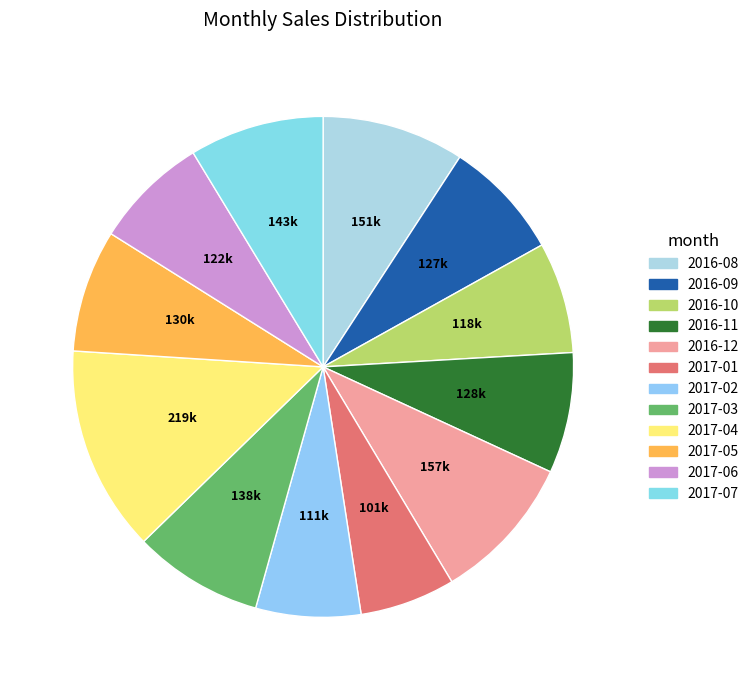

What is the ratio of the value at 2017-04 to the value at 2017-02?

2.0